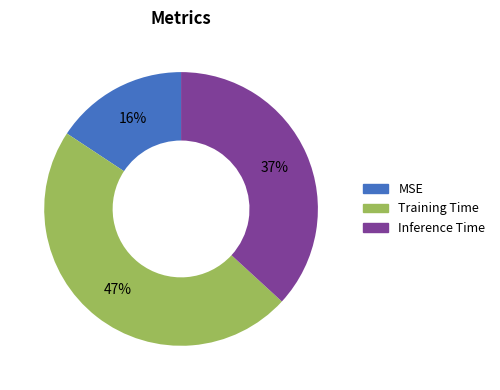

Is there any slice that represents more than half of the pie?

No